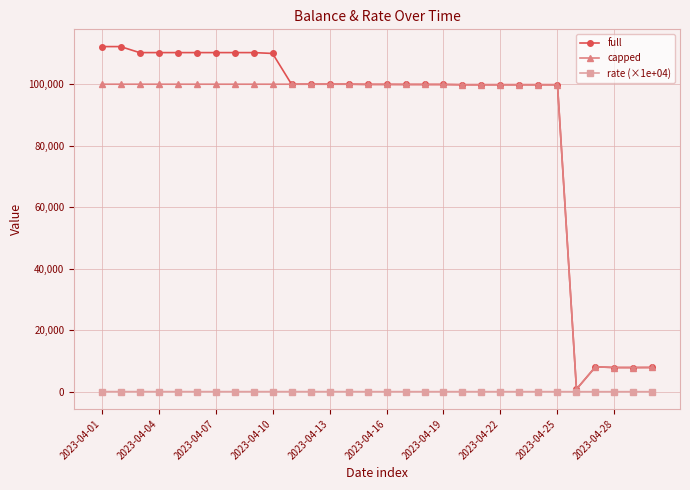

List the series in order of their peak value, lowest first.

rate (×1e+04), capped, full